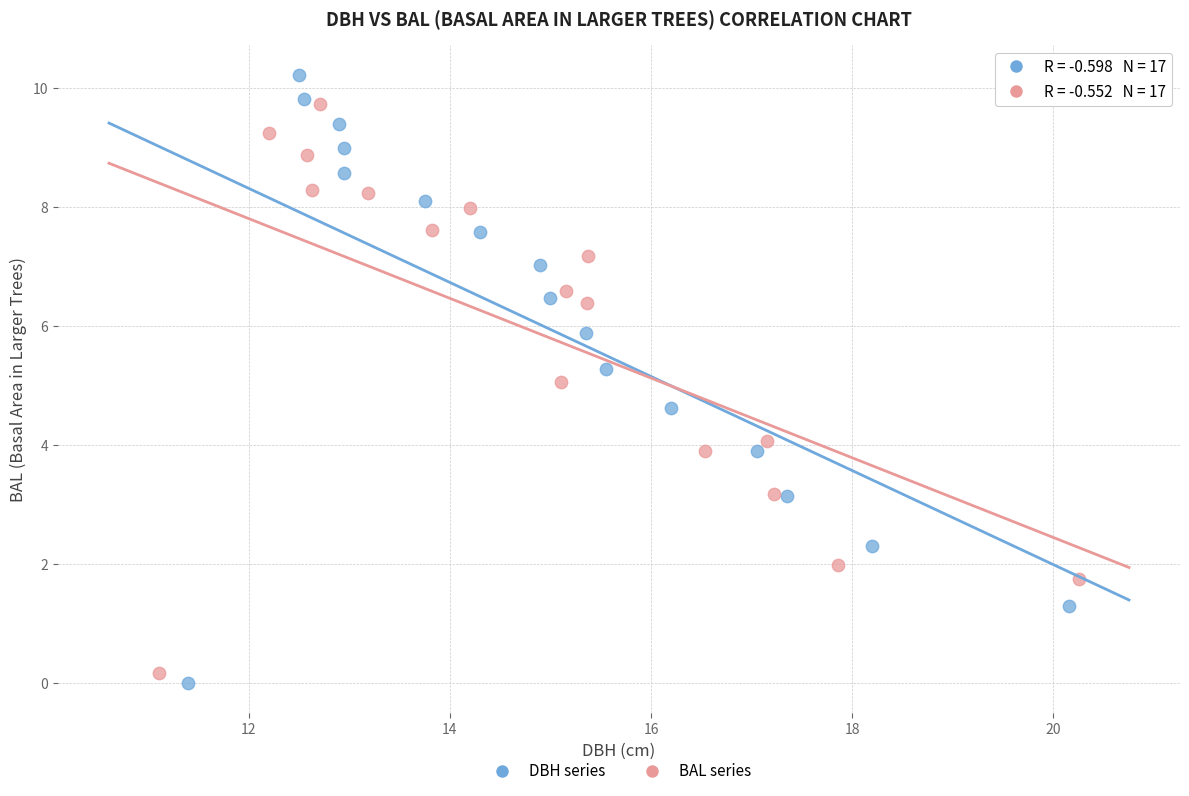

Which series contains the lowest Y value?

DBH series